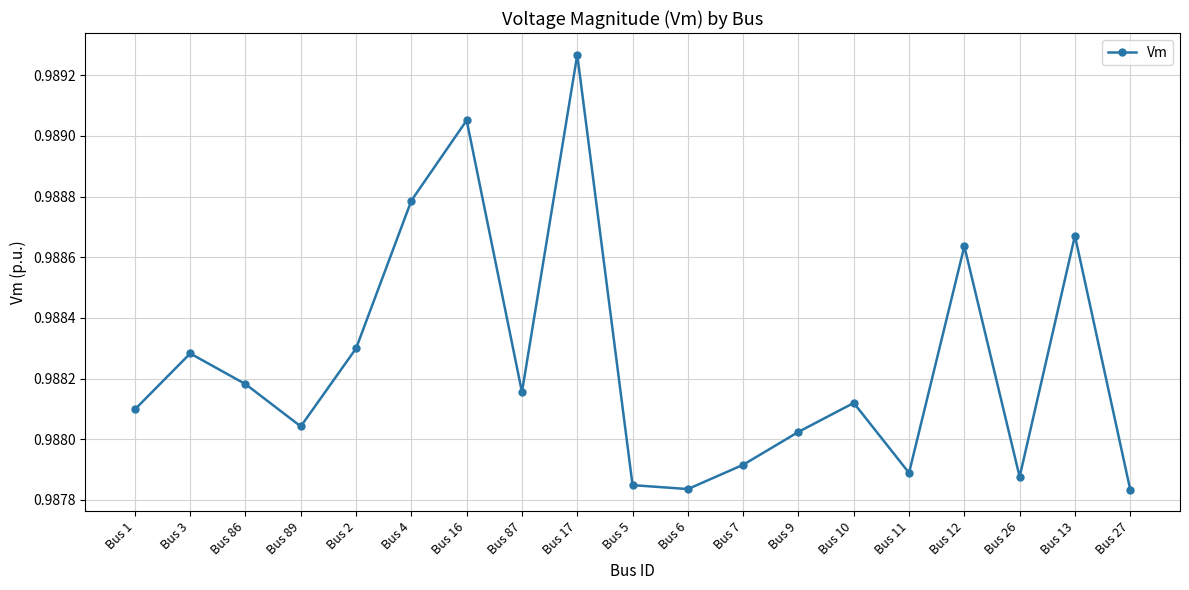

Is it true that the value at Bus 86 is 0.2?

False